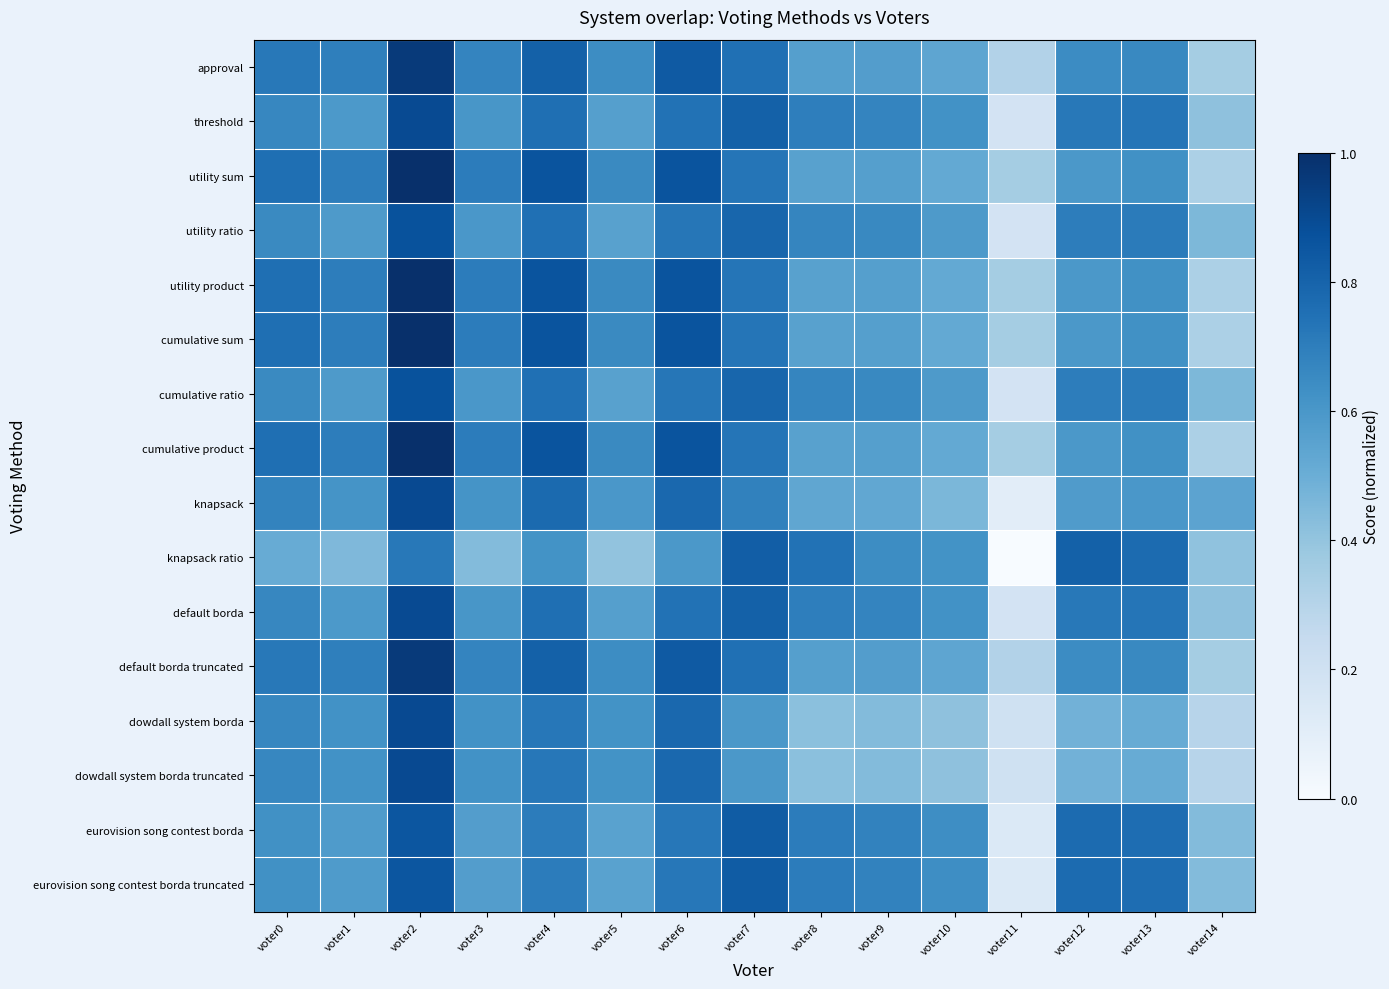

Which series changed the most between voter6 and voter9?

dowdall system borda